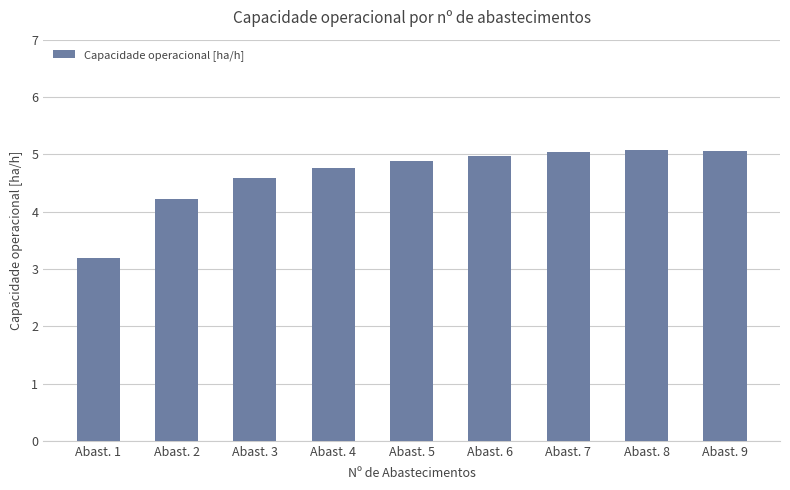

What is the sum of the values at Abast. 3 and Abast. 9?

9.6